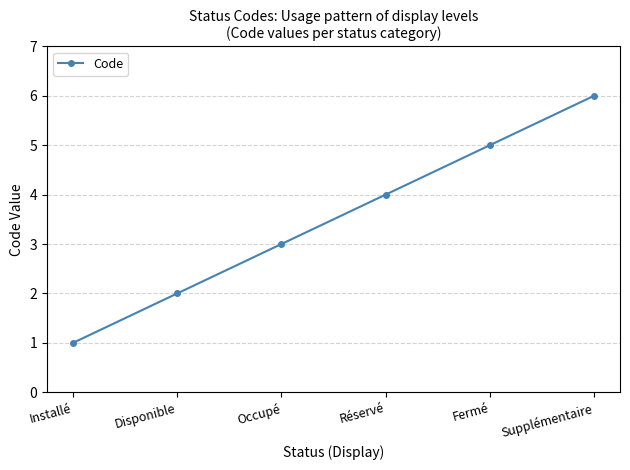

What is the difference between the maximum and second lowest values?

4